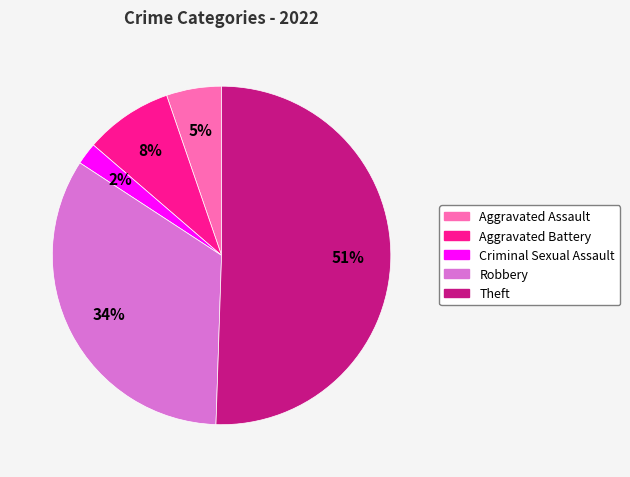

Do Aggravated Assault and Robbery together represent more than half of the pie?

No